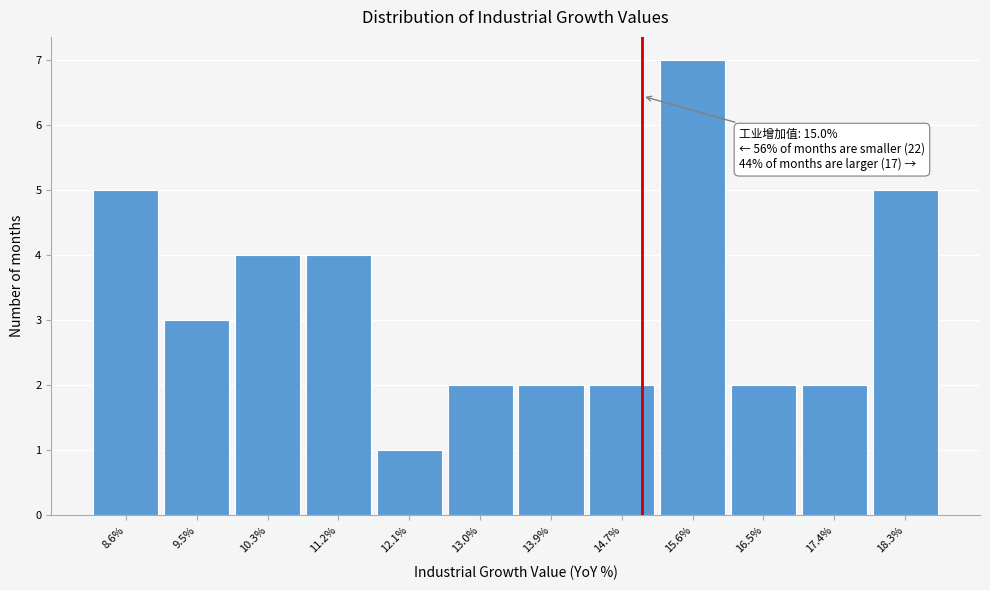

Which range on the x-axis has the tallest bar?

15.2 to 16.1